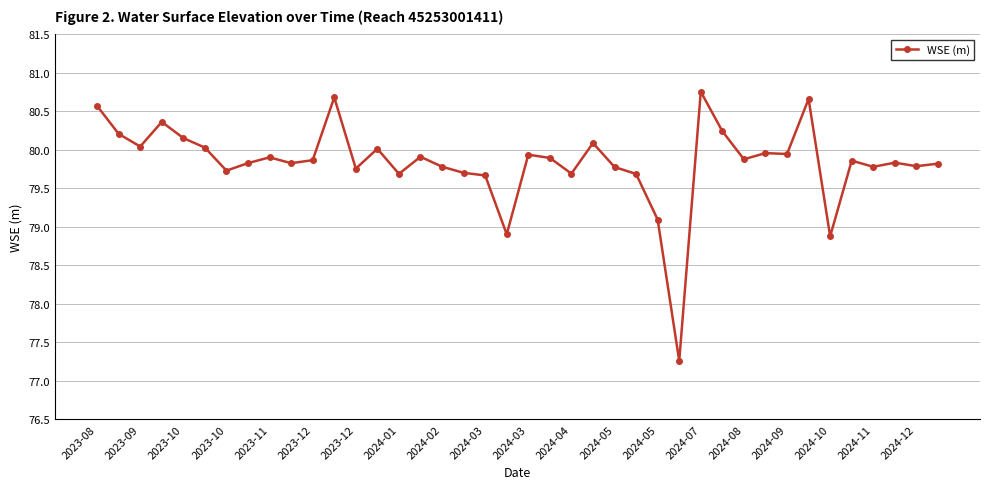

What is the greatest value displayed?

80.8